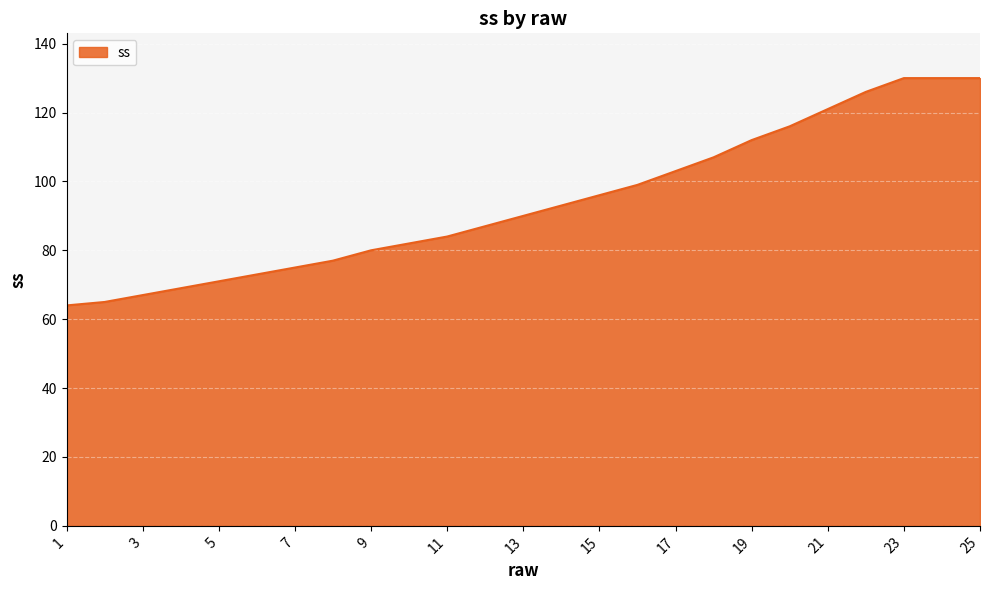

What is the maximum value shown in the chart?

130